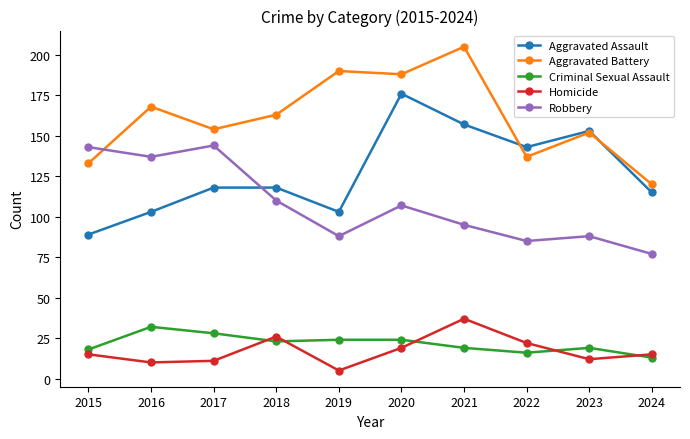

True or false: Aggravated Assault and Homicide cross at least once.

False